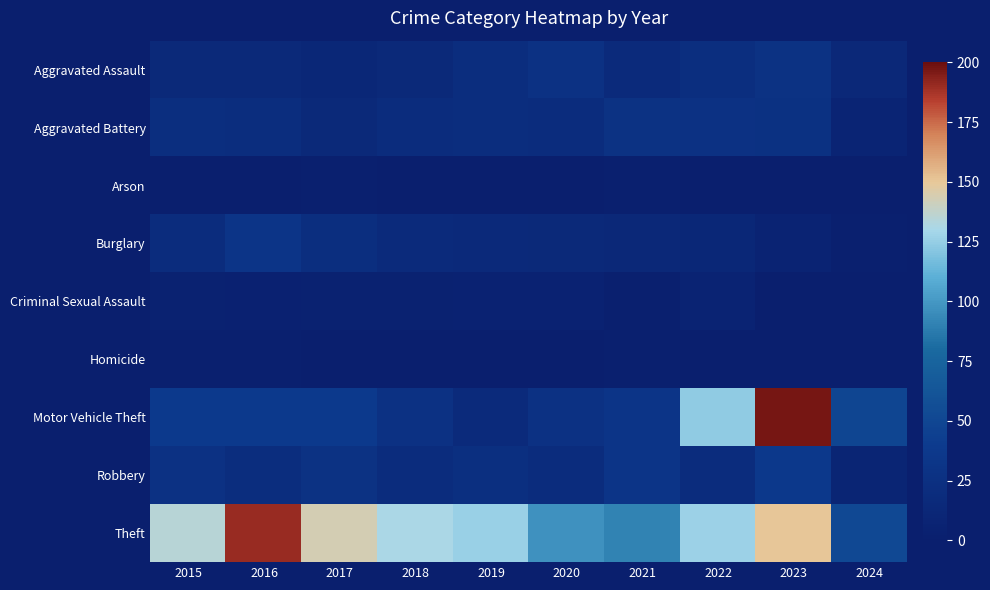

Which category has the highest value across all series?

2023